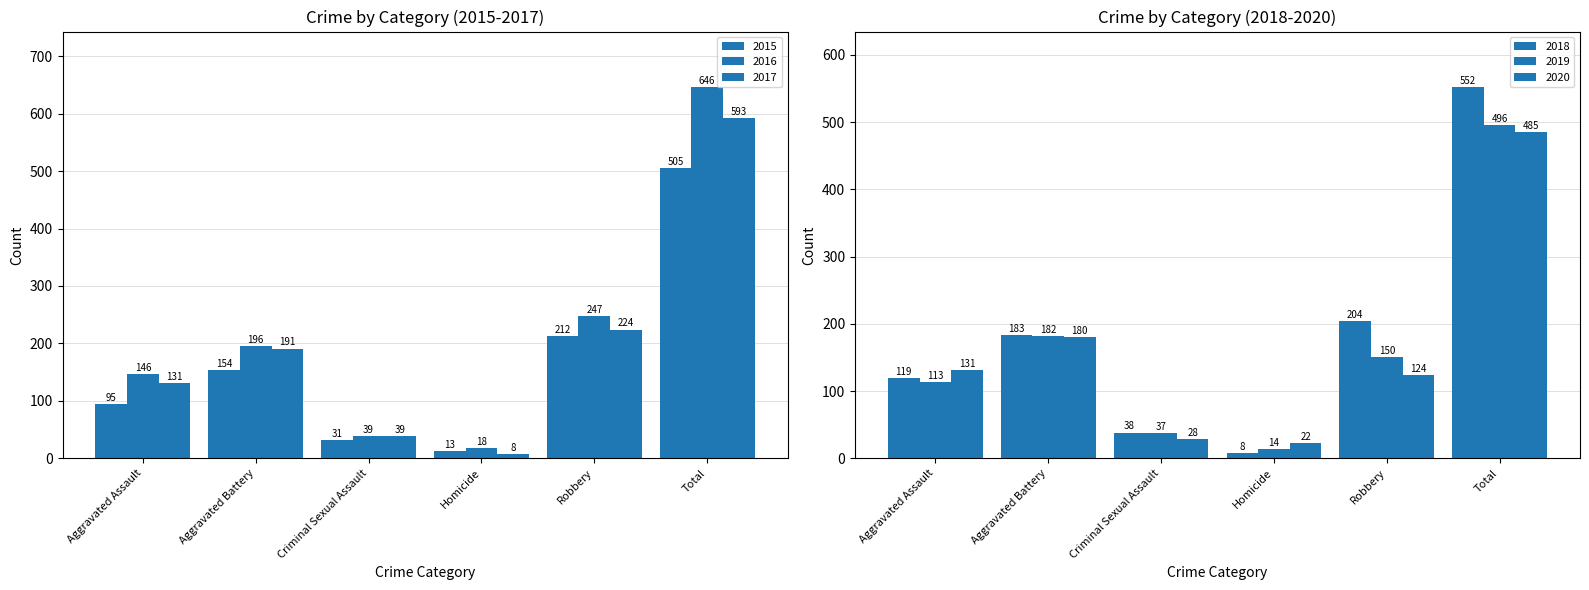

What is the difference between the highest and lowest values at Total?

161